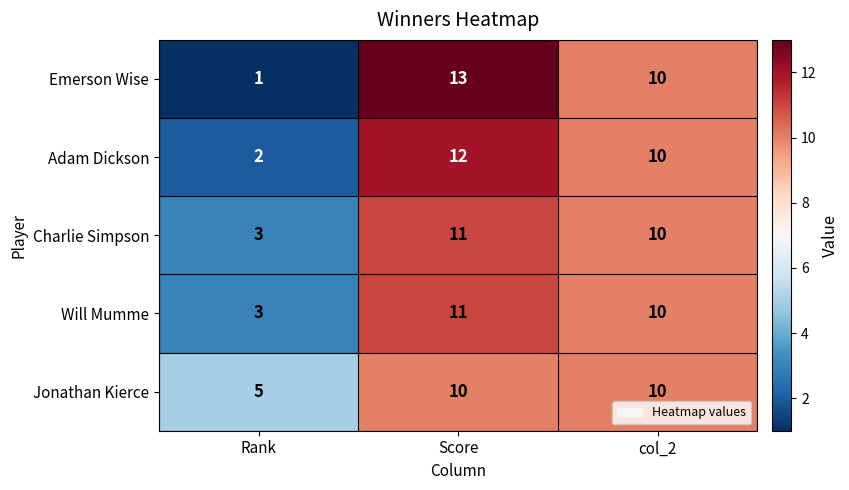

How many categories are shown in the chart?

3